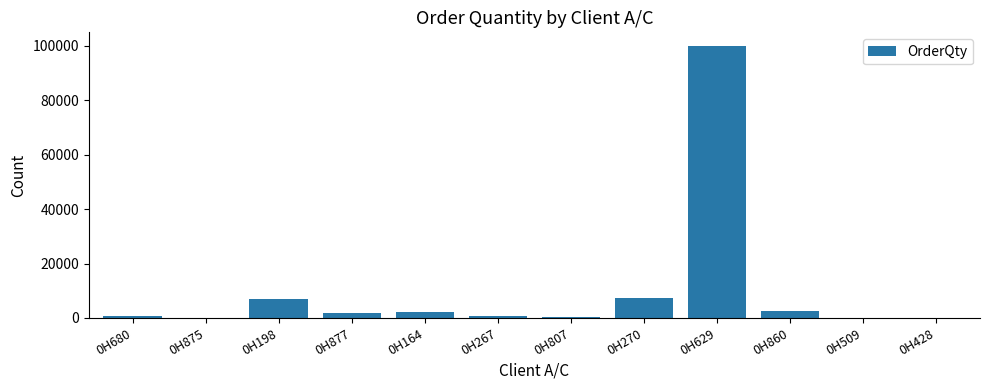

What is the sum of all values?

122941